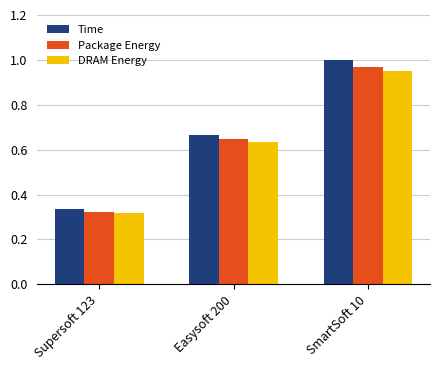

What is the sum of all DRAM Energy values?

1.9